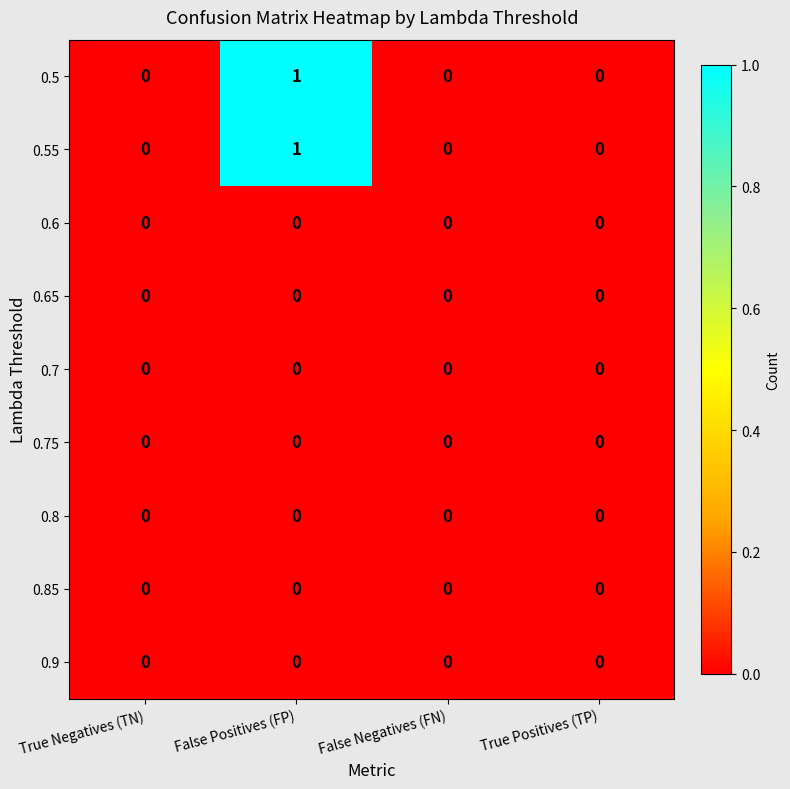

True or false: 0.9 has a value of 0 at False Positives (FP).

True